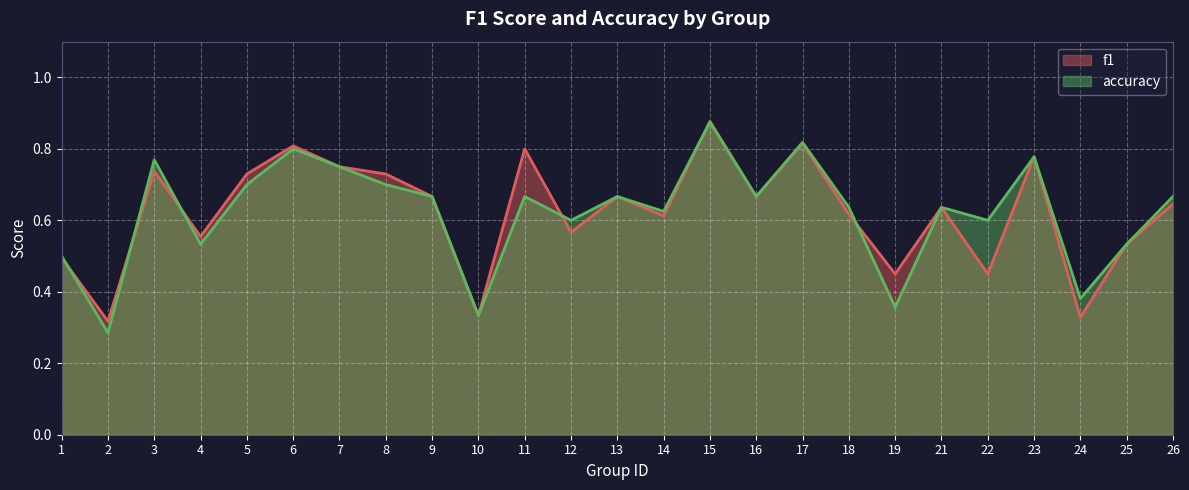

What is the difference between the highest and lowest values at 22?

0.1